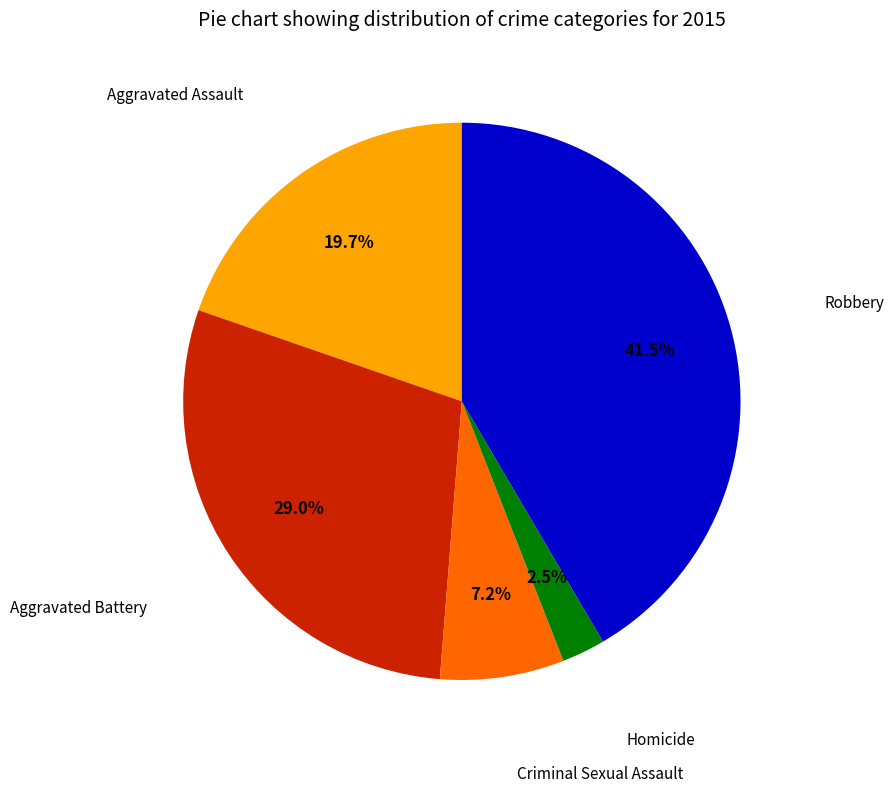

Does any single category account for the majority?

No